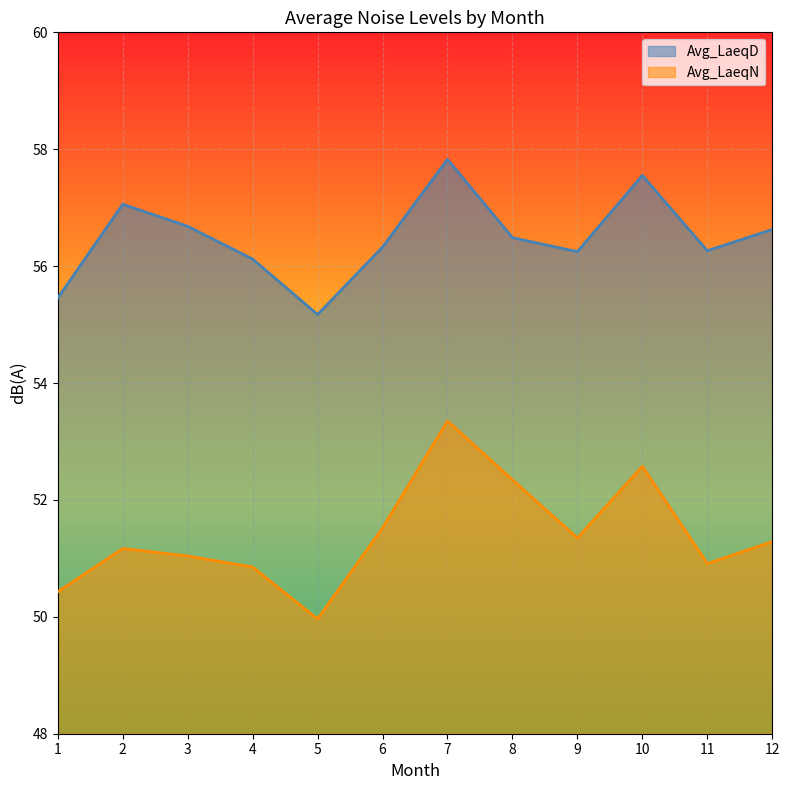

What is the average value of the Avg_LaeqN series?

51.4